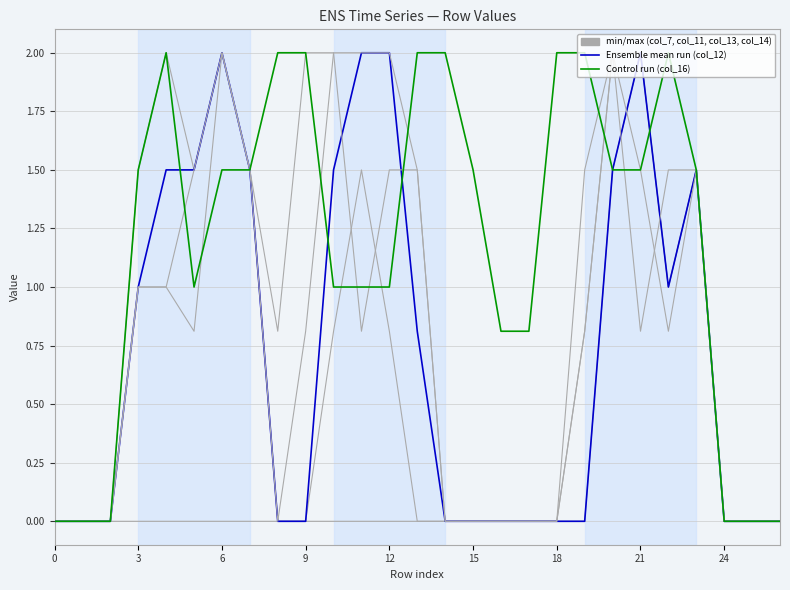

How many lines are shown in the chart?

6